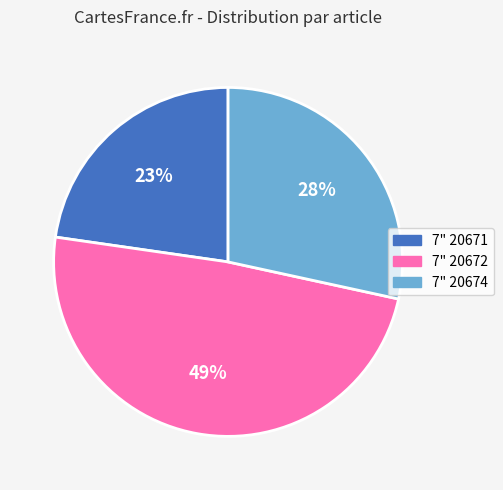

How many segments does this pie chart have?

3